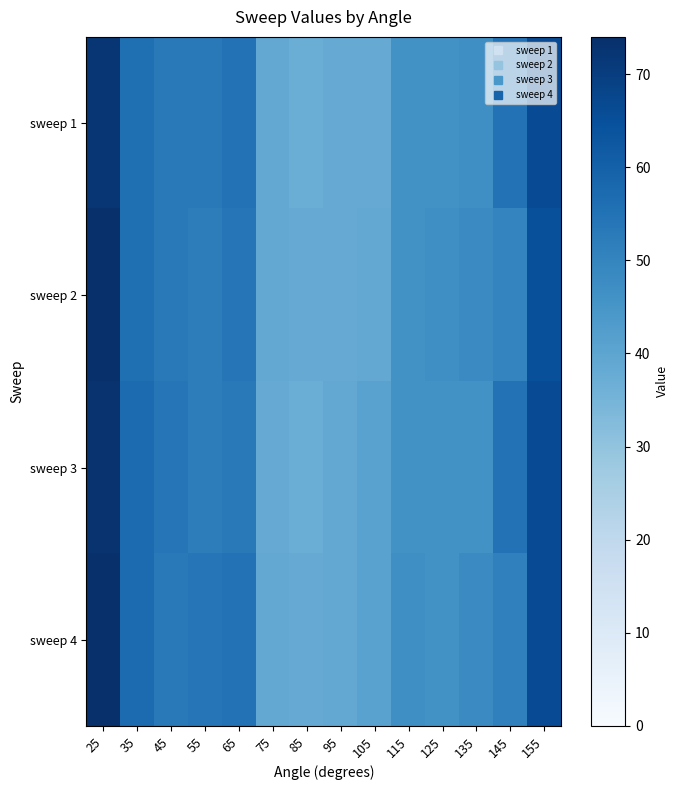

What is the difference between the highest and lowest values at 95?

1